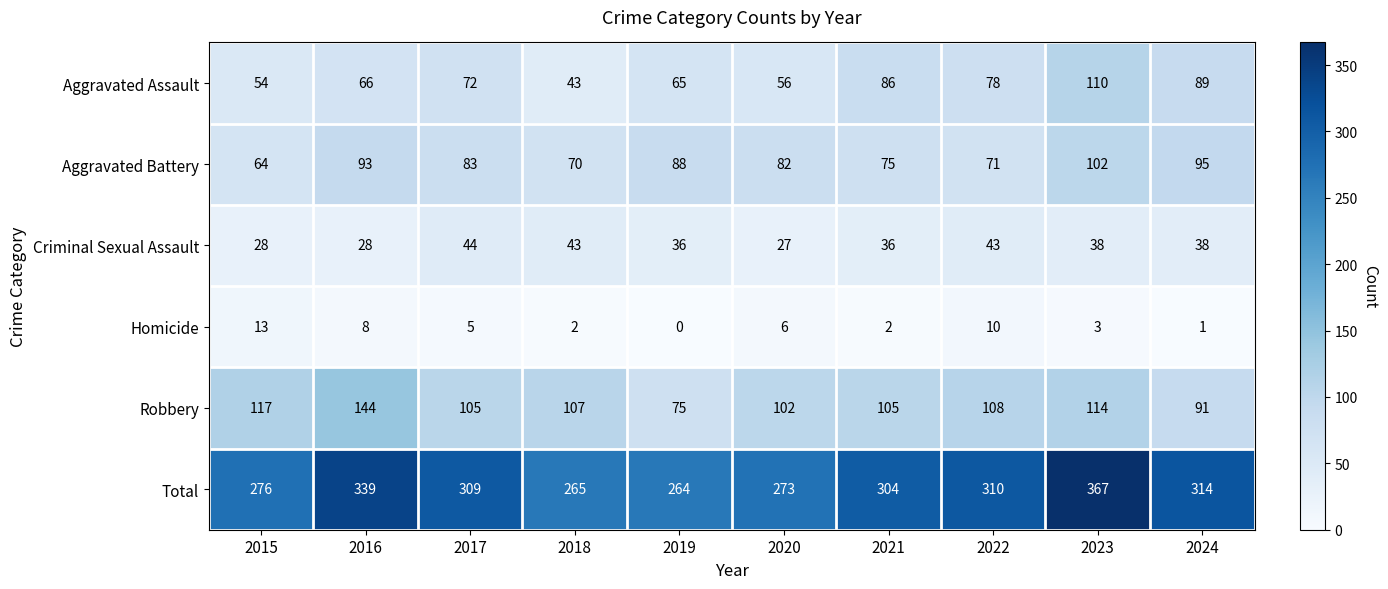

Rank the series by their maximum value, from highest to lowest.

Total, Robbery, Aggravated Assault, Aggravated Battery, Criminal Sexual Assault, Homicide